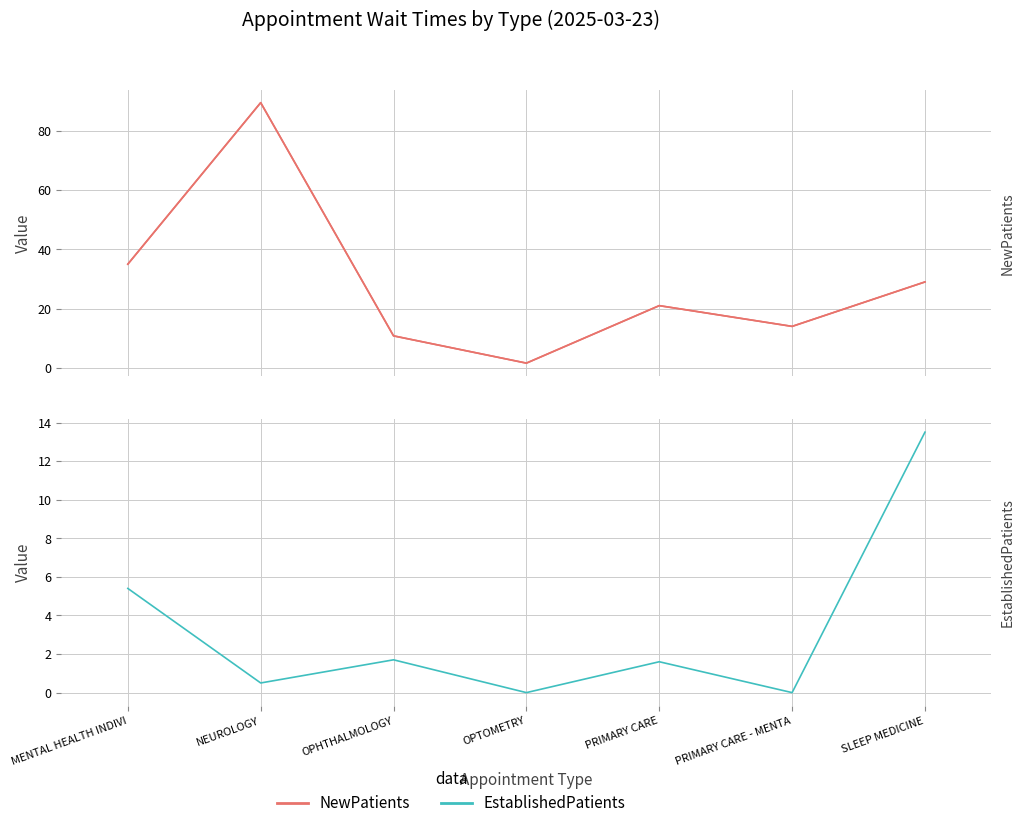

Is the value of EstablishedPatients at OPHTHALMOLOGY greater than the value of NewPatients at NEUROLOGY?

No